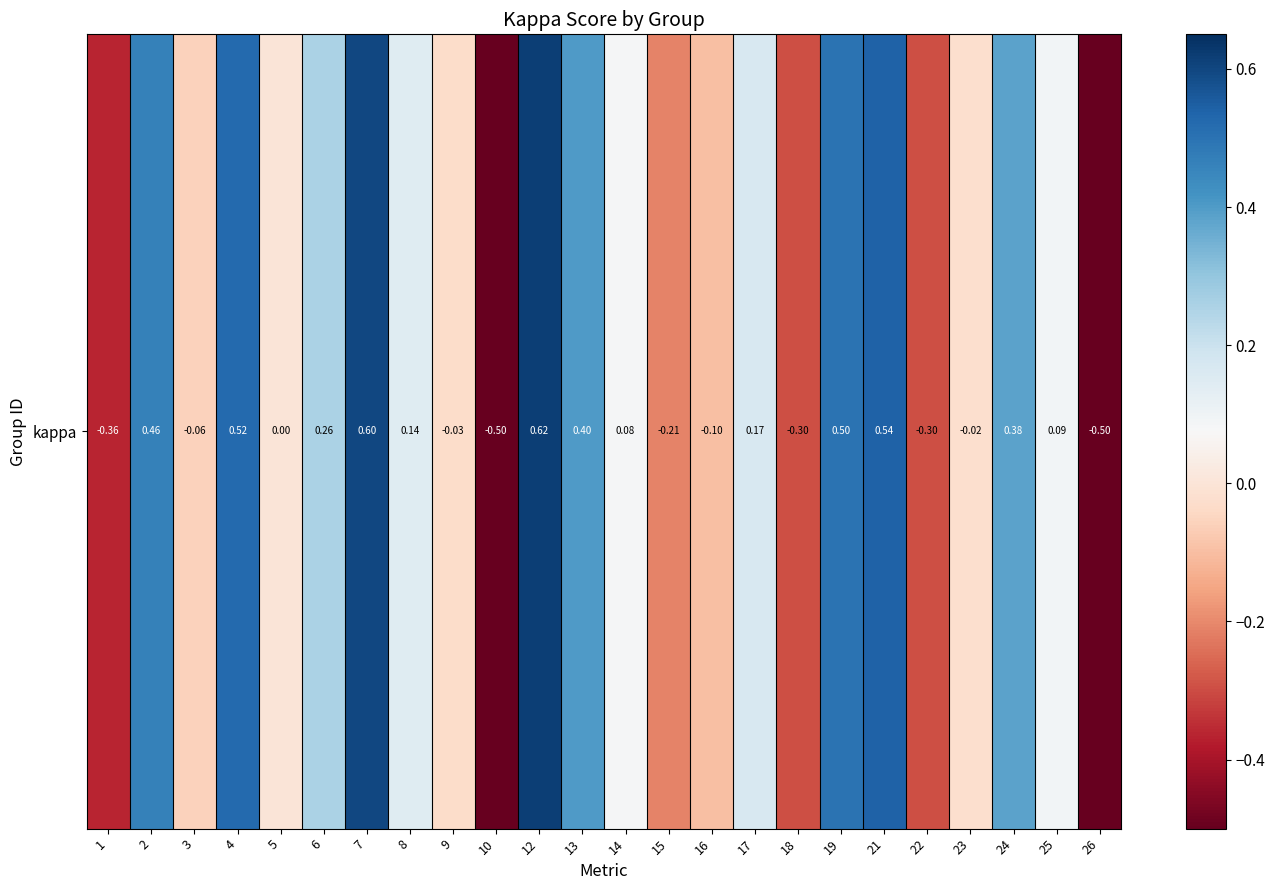

True or false: the data shows 0.6 at 24.

False